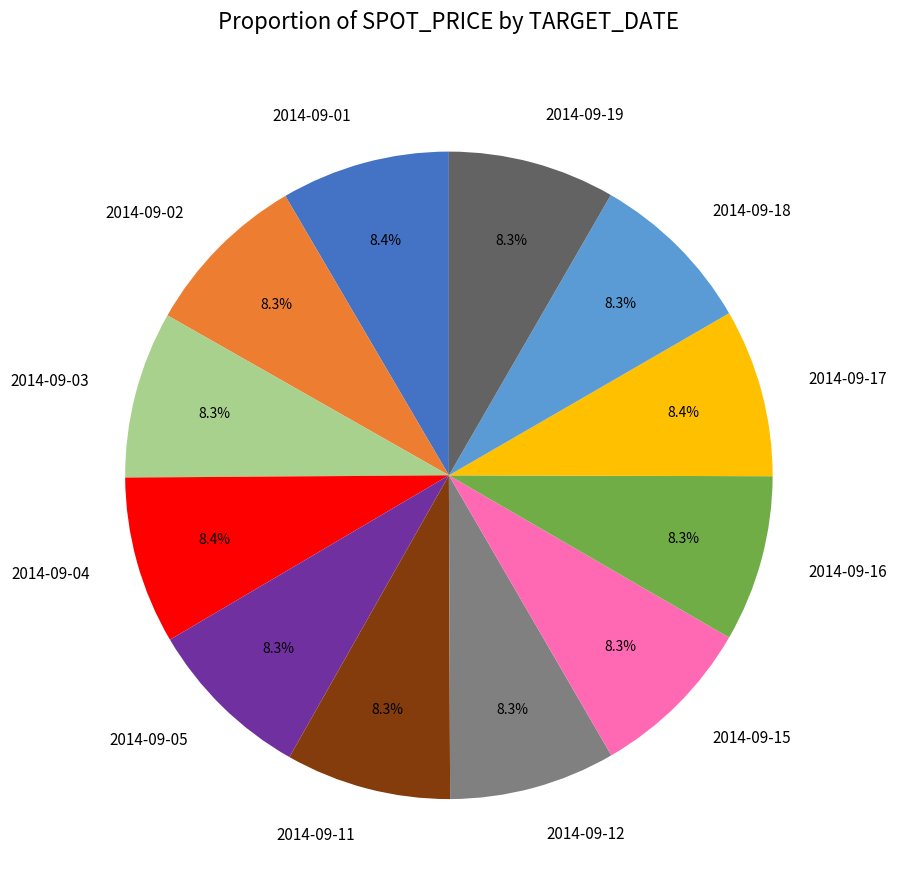

How many slices are in this pie chart?

12